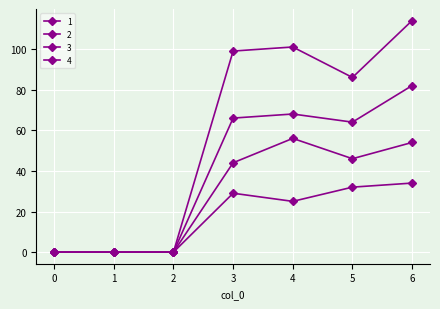

Which category has the highest value across all series?

6